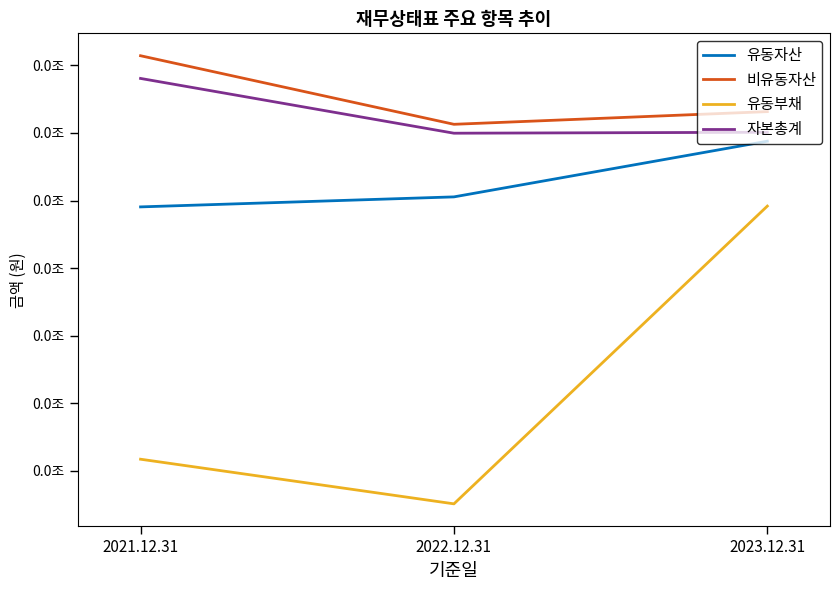

Does the chart have visible grid lines?

No